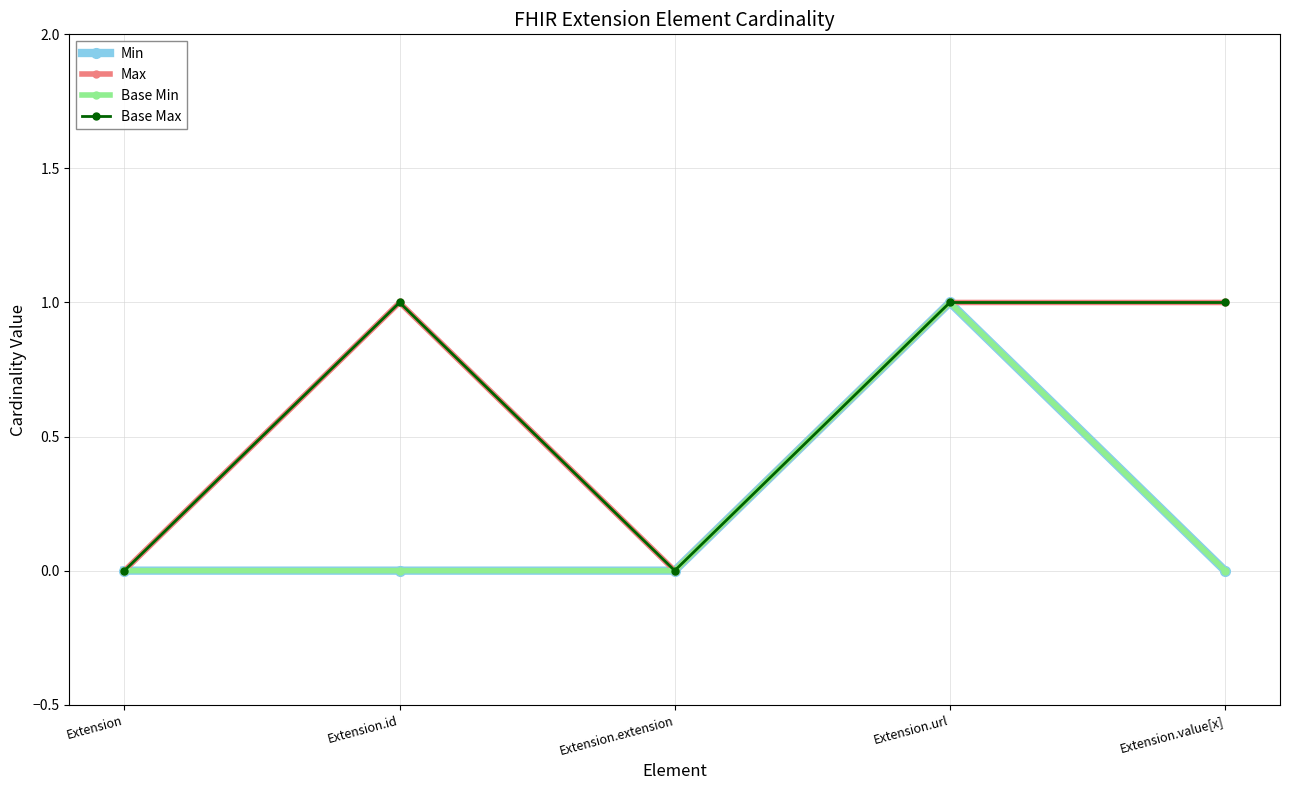

How many Min values are between 0 and 1?

5